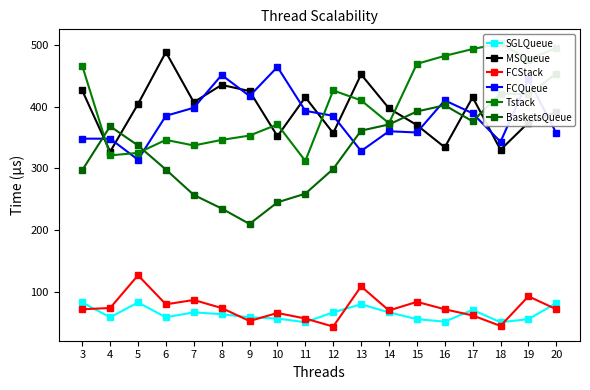

Reading left to right, list all the values displayed in this chart.

SGLQueue: 3=83	4=59	5=83	6=59	7=67	8=64	9=59	10=57	11=51	12=67	13=80	14=67	15=56	16=52	17=71	18=51	19=56	20=82
MSQueue: 3=426	4=327	5=404	6=488	7=407	8=435	9=425	10=352	11=415	12=357	13=452	14=397	15=370	16=334	17=415	18=330	19=374	20=391
FCStack: 3=72	4=74	5=127	6=80	7=87	8=74	9=53	10=66	11=57	12=44	13=109	14=70	15=84	16=72	17=62	18=45	19=93	20=72
FCQueue: 3=348	4=348	5=314	6=385	7=398	8=451	9=417	10=464	11=393	12=385	13=328	14=360	15=358	16=410	17=389	18=343	19=444	20=357
Tstack: 3=466	4=321	5=325	6=346	7=337	8=346	9=353	10=371	11=312	12=426	13=410	14=373	15=469	16=482	17=493	18=502	19=476	20=495
BasketsQueue: 3=297	4=368	5=337	6=298	7=257	8=235	9=210	10=245	11=259	12=299	13=361	14=371	15=392	16=402	17=376	18=421	19=420	20=453